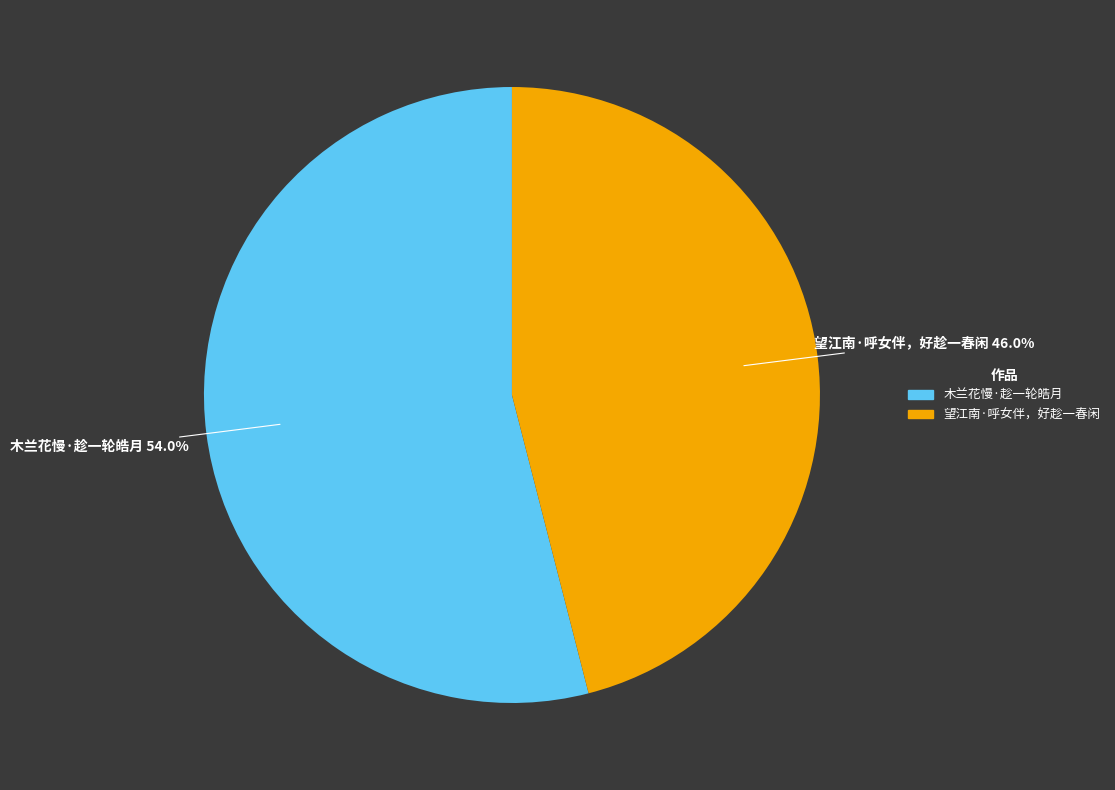

To the nearest percent, what is the difference between the largest and smallest slice percentages?

8%